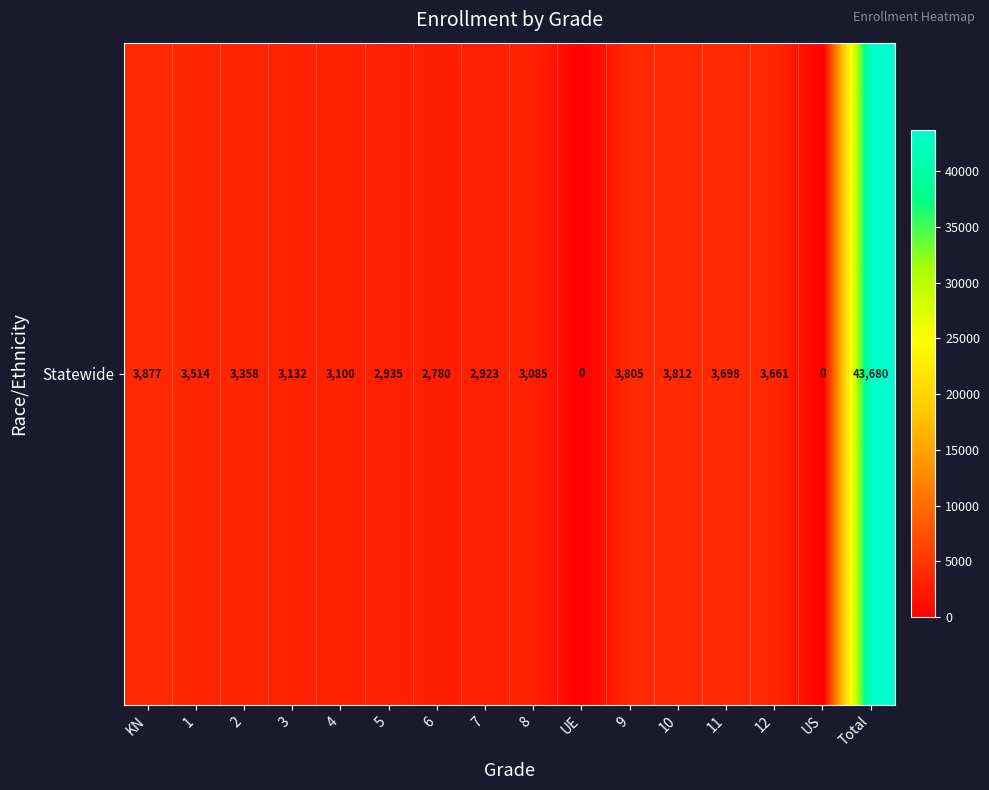

How many data points does each series have?

16